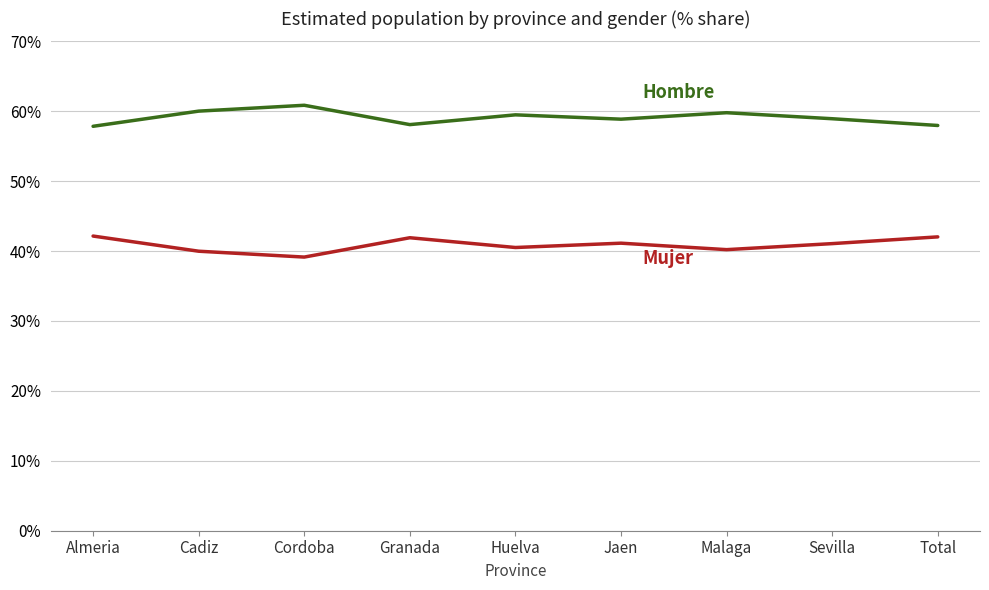

What is the total value across all series at Sevilla?

100.0